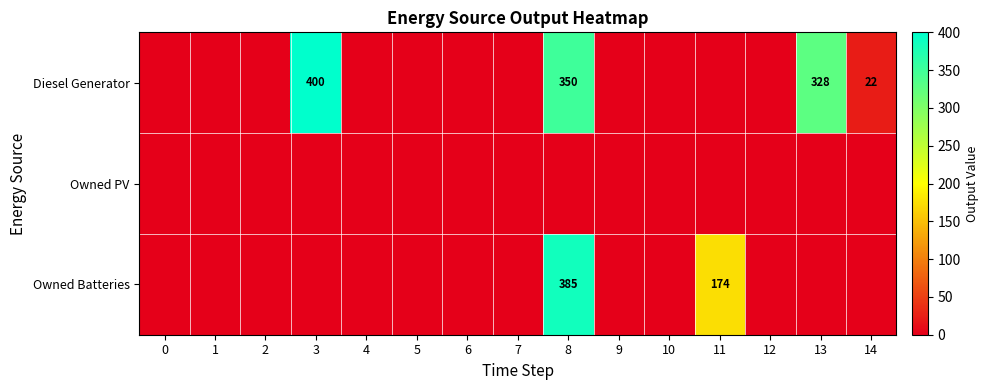

The Owned Batteries series shows 385 at 8. True or false?

True